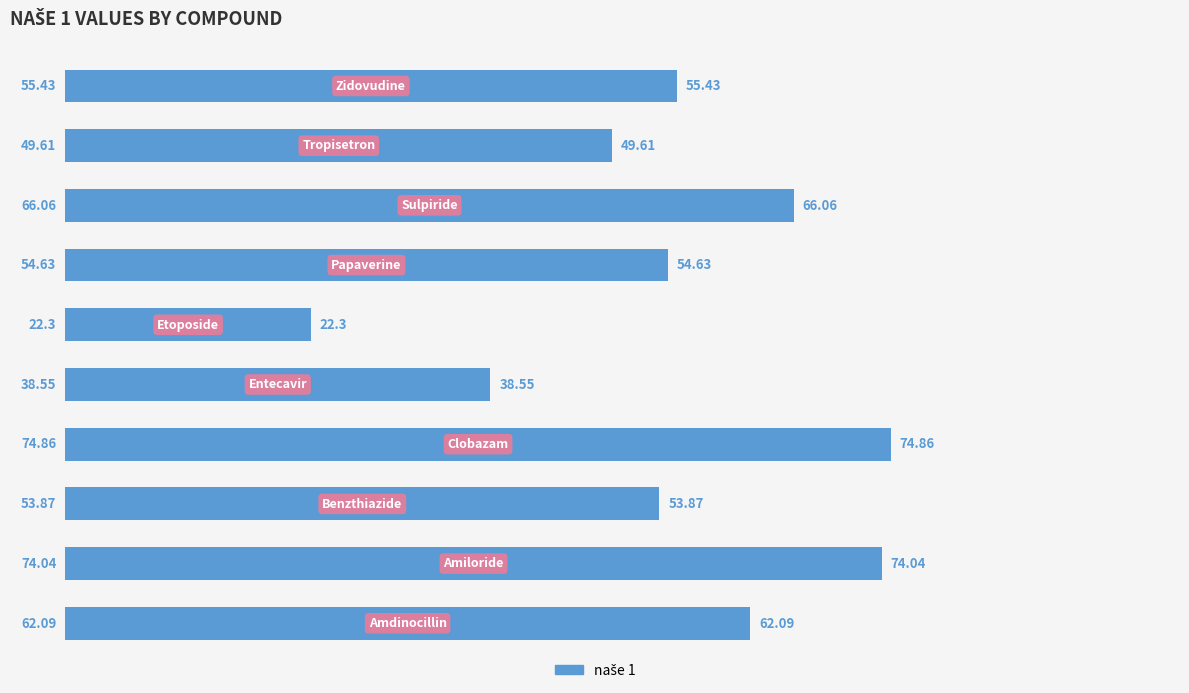

What is the sum of all values?

551.4